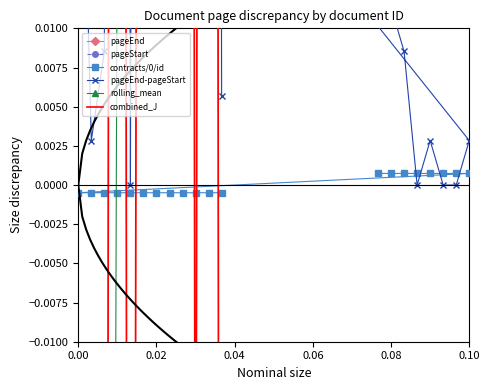

Which series has the widest spread of values?

pageEnd